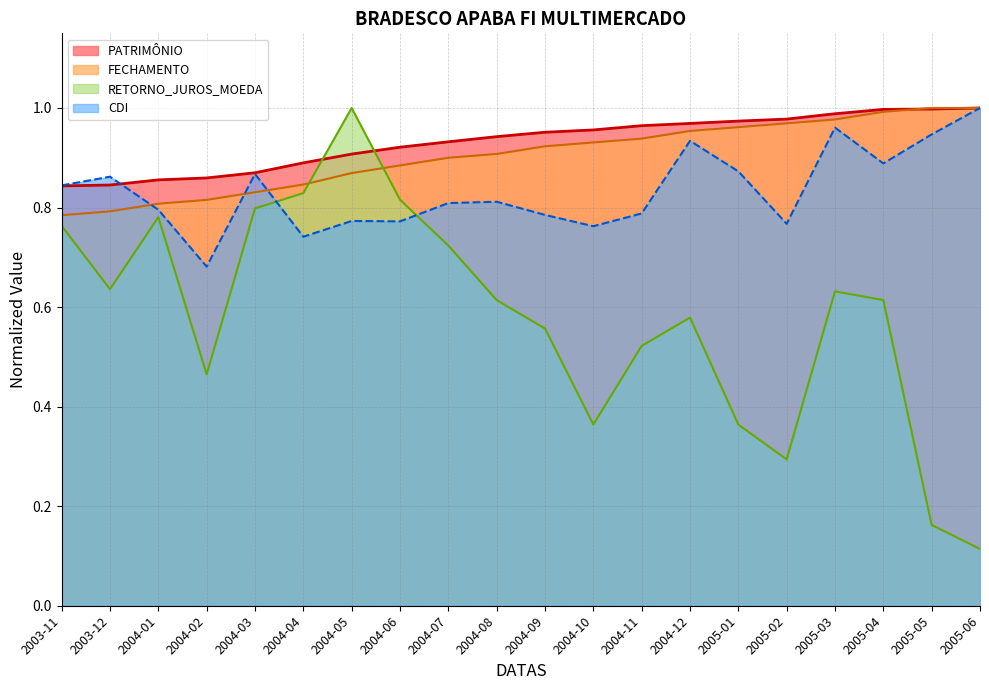

What is the total value across all series at 2003-12?

3.1